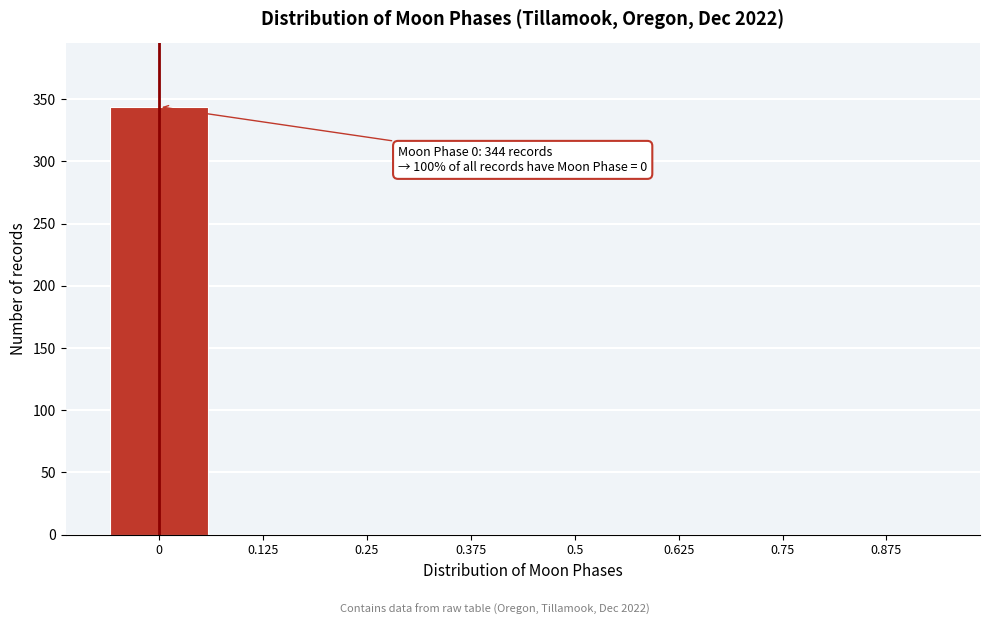

Reading left to right, list all the values displayed in this chart.

0=344	0.125=0	0.25=0	0.375=0	0.5=0	0.625=0	0.75=0	0.875=0